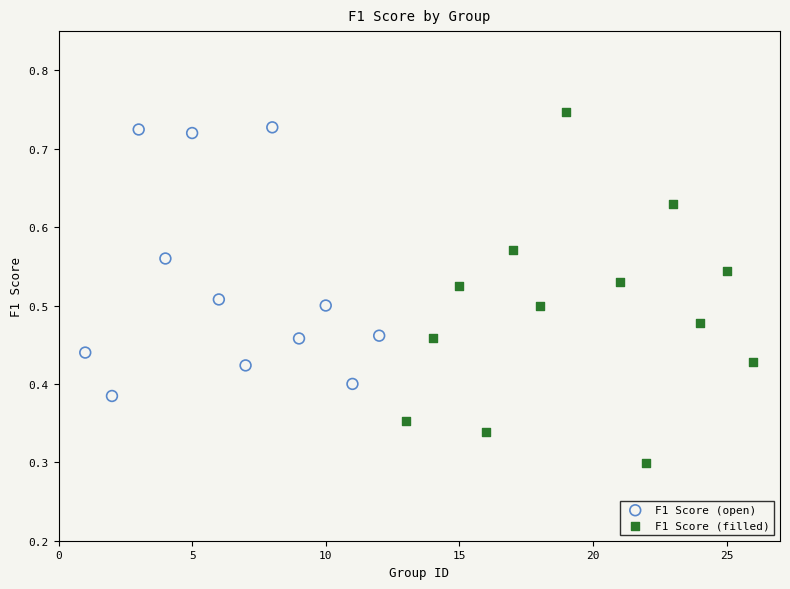

Which series reaches the minimum Y coordinate?

F1 Score (filled)